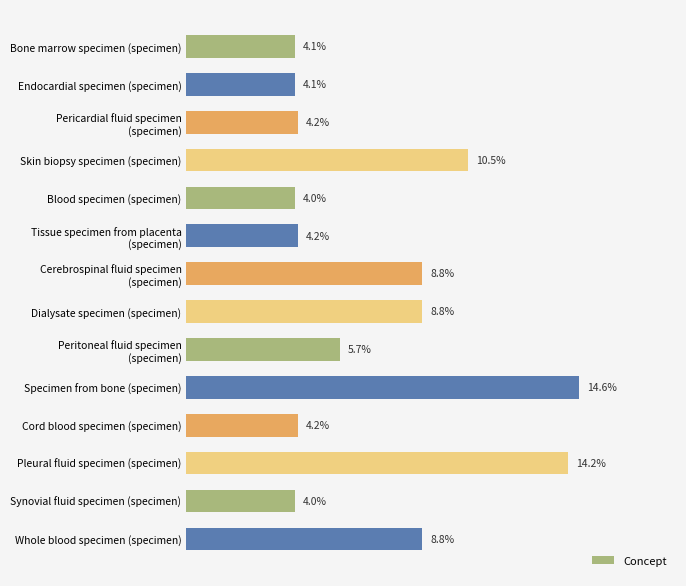

Which category has the highest value across all series?

Specimen from bone (specimen)